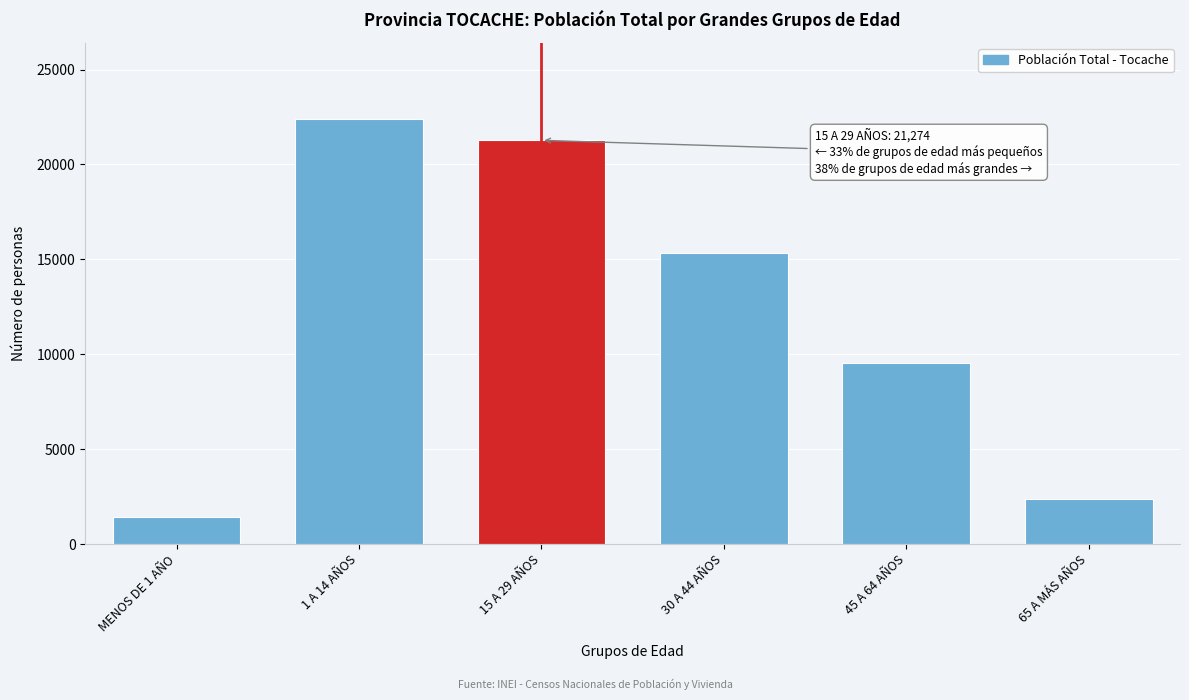

Reading left to right, transcribe all the data shown in this chart.

1407	22383	21274	15337	9558	2387